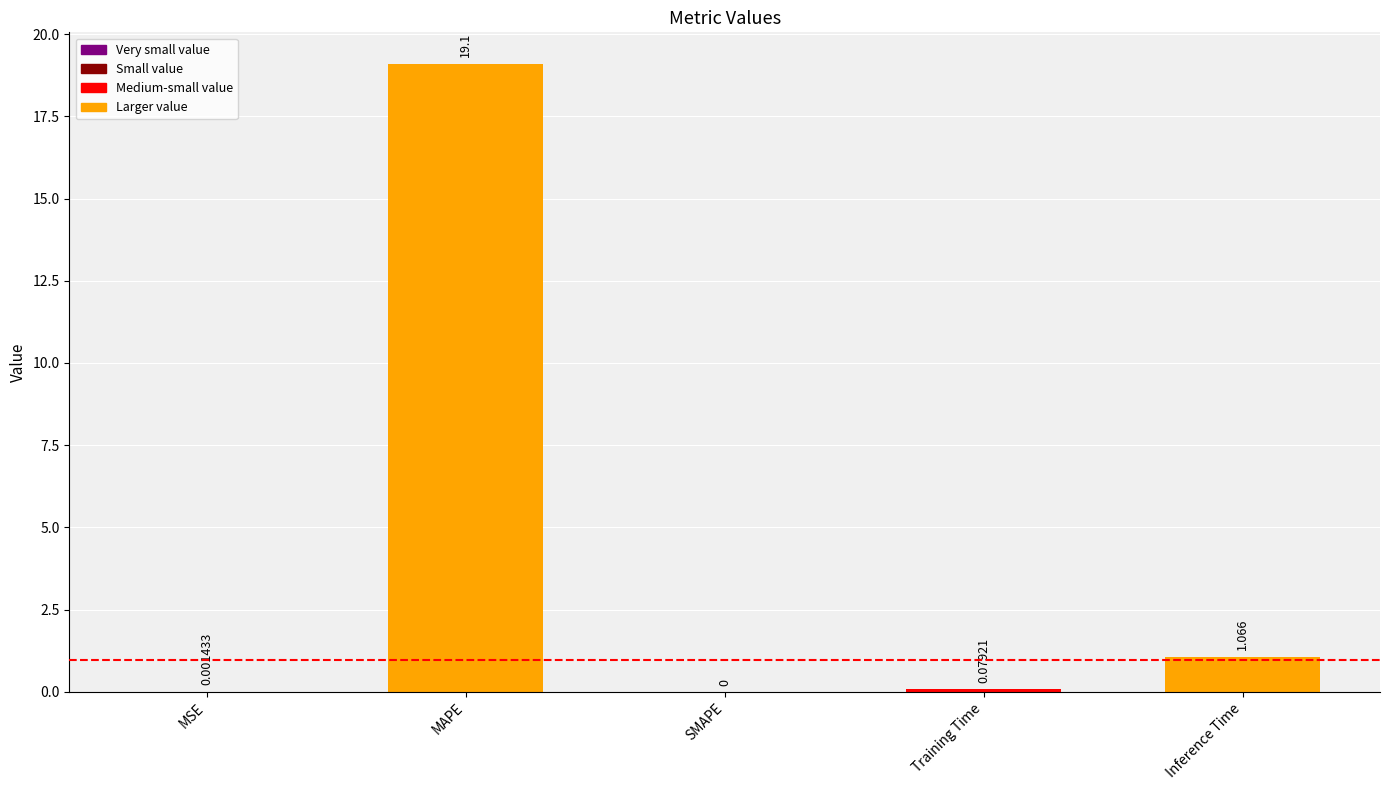

At which label is the value closest to 9?

Inference Time